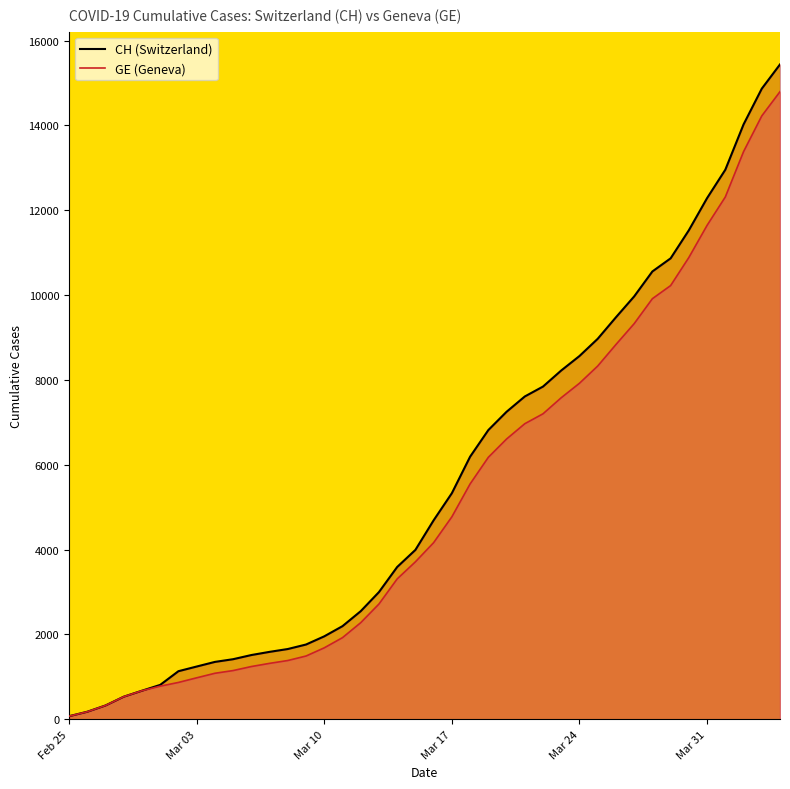

What are all the series names shown in the legend?

CH, GE